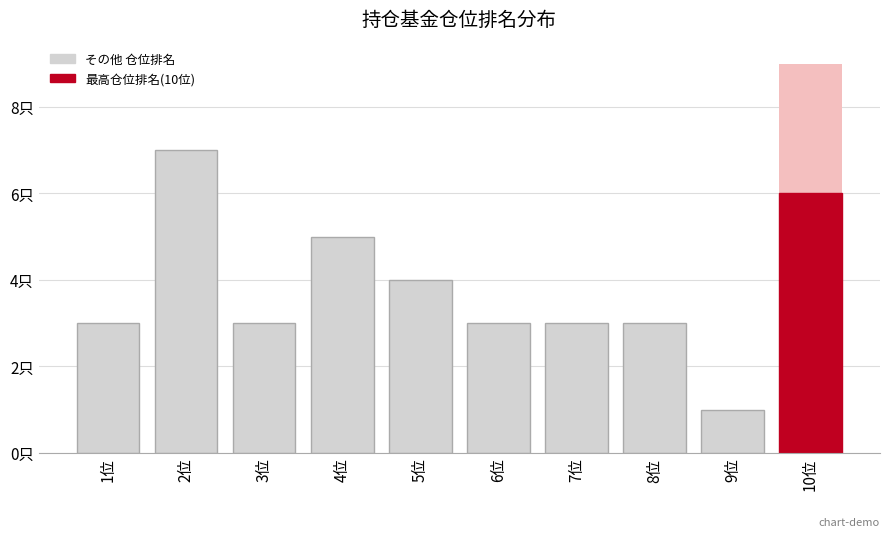

The value at 5位 is 4. True or false?

True